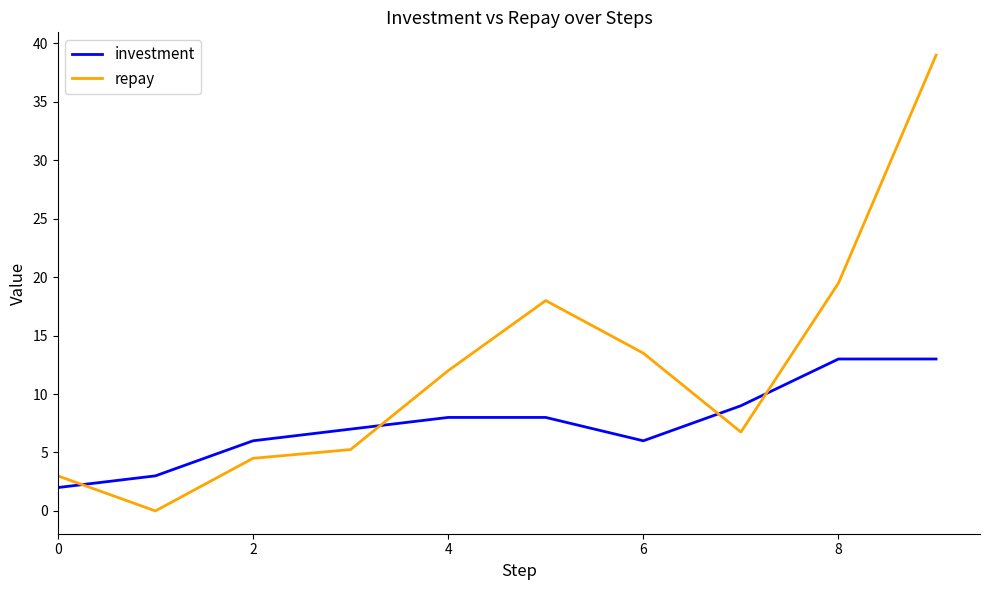

Rank the series by their maximum value, from lowest to highest.

investment, repay